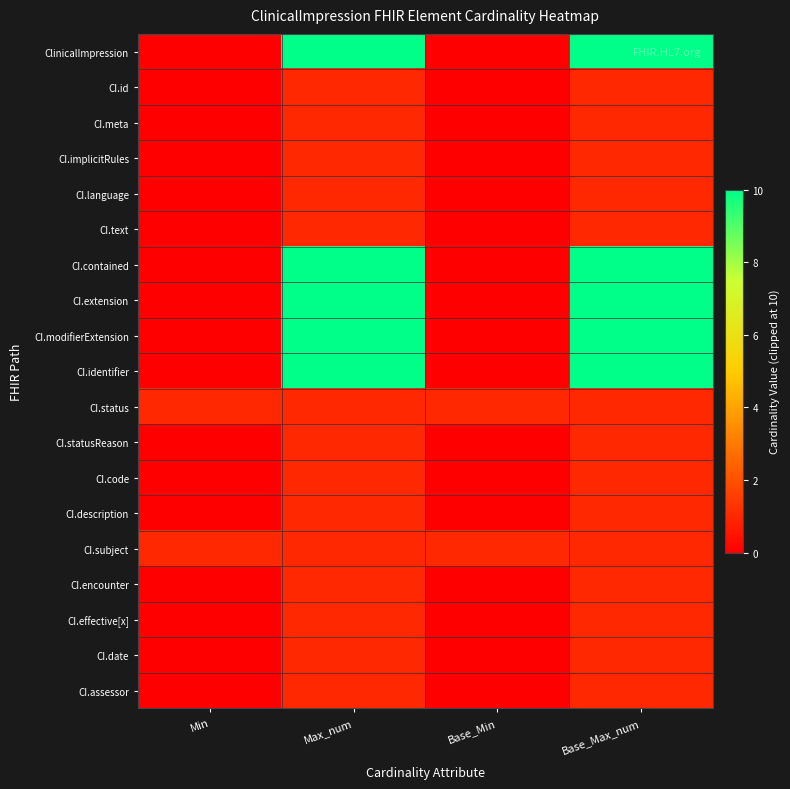

Rank the series by their maximum value, from lowest to highest.

CI.id, CI.meta, CI.implicitRules, CI.language, CI.text, CI.status, CI.statusReason, CI.code, CI.description, CI.subject, CI.encounter, CI.effective[x], CI.date, CI.assessor, ClinicalImpression, CI.contained, CI.extension, CI.modifierExtension, CI.identifier